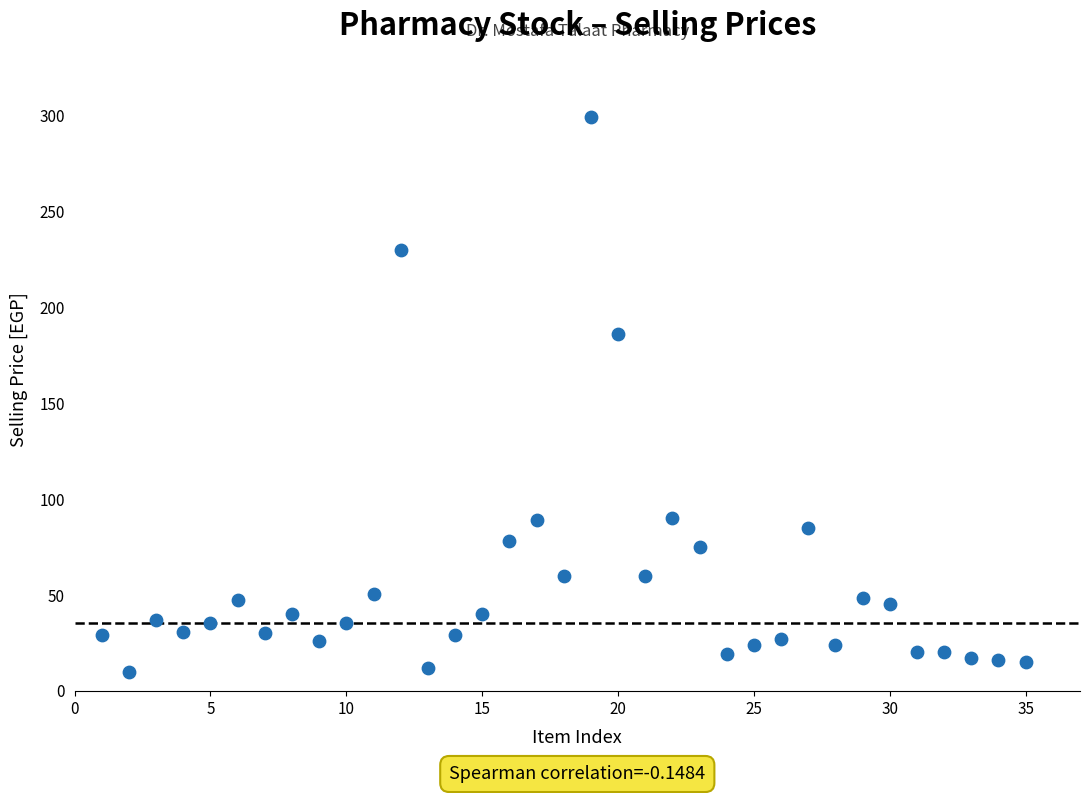

What is the range of Y values (max minus min)?

289.1